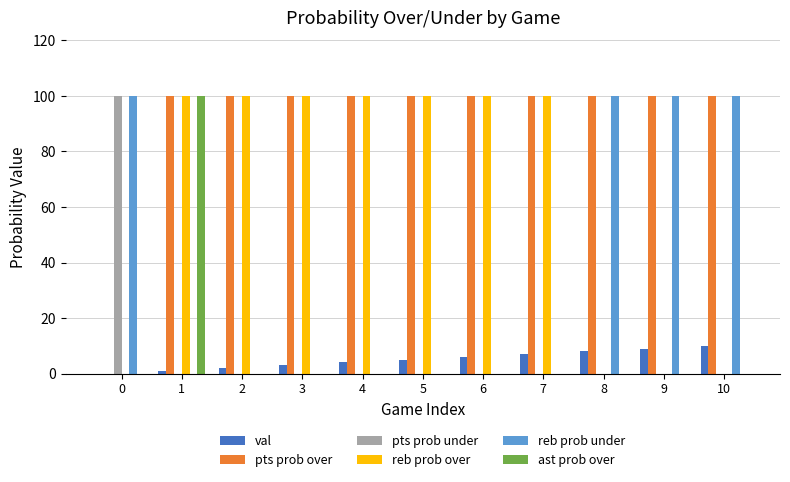

Which series has the largest total across all categories?

pts prob over